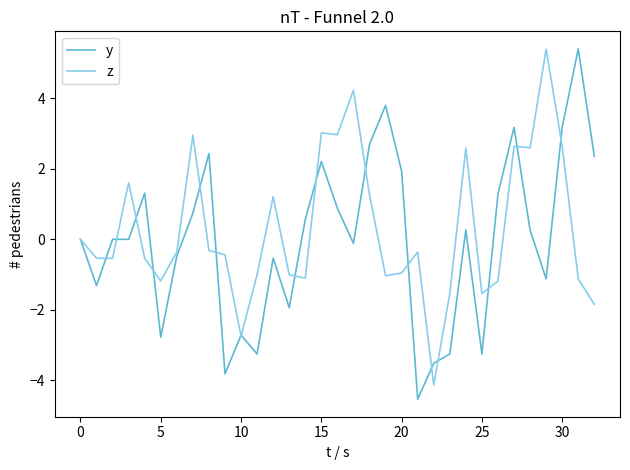

What is the maximum value shown in the chart?

5.4